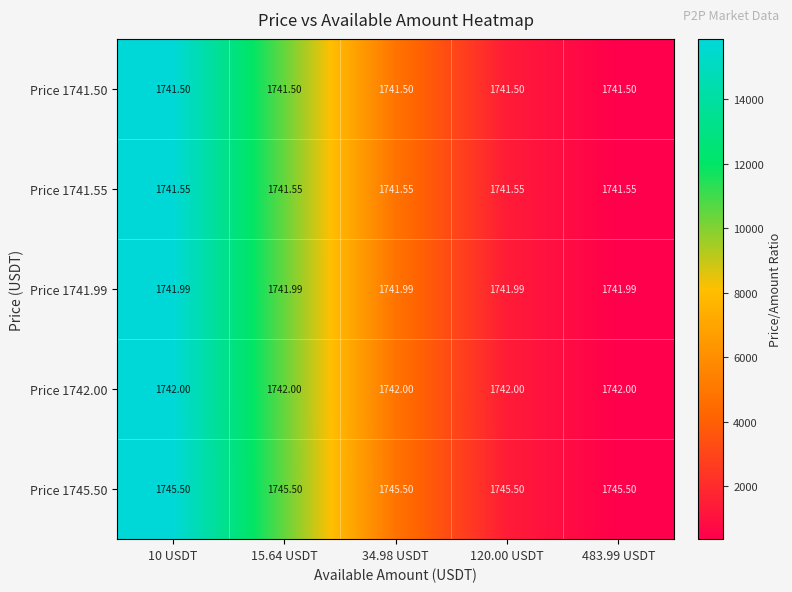

How many series are shown in this chart?

5